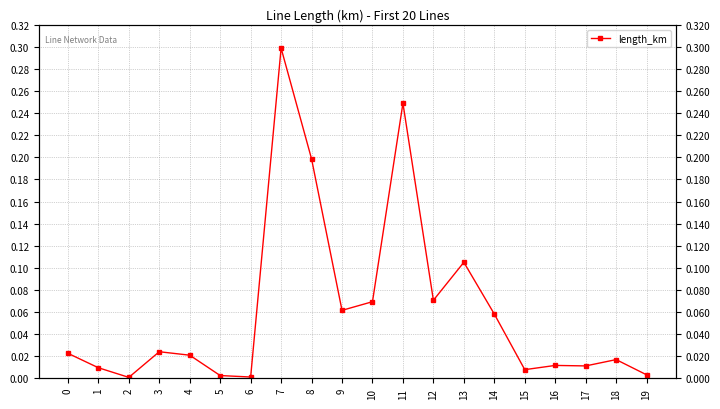

What is the value of the 8th point from the left?

0.3